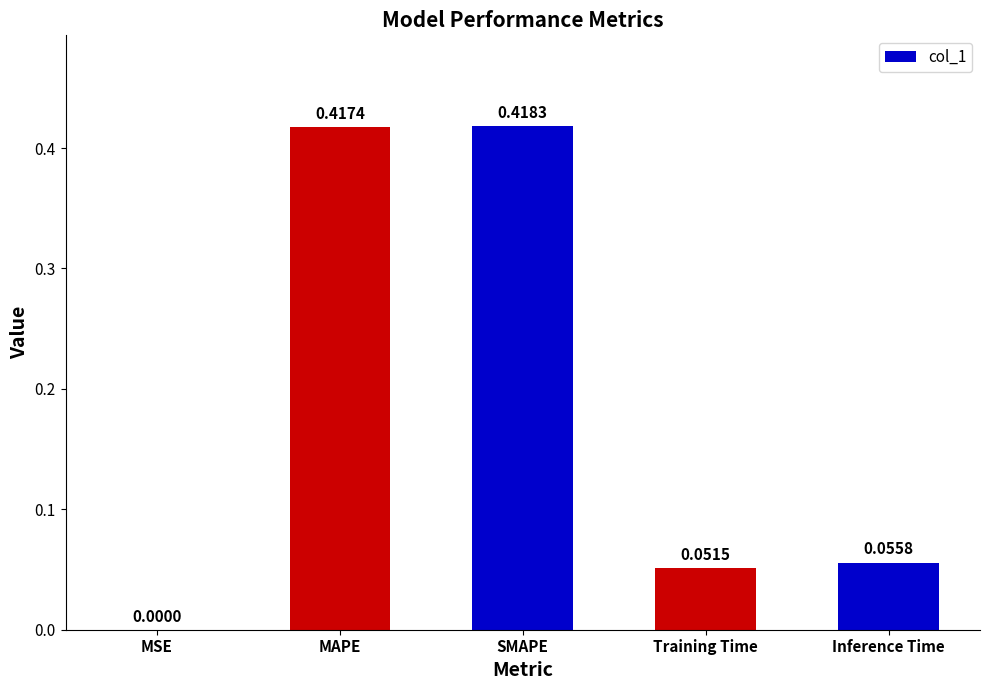

What is the change in value from SMAPE to Training Time?

-0.4